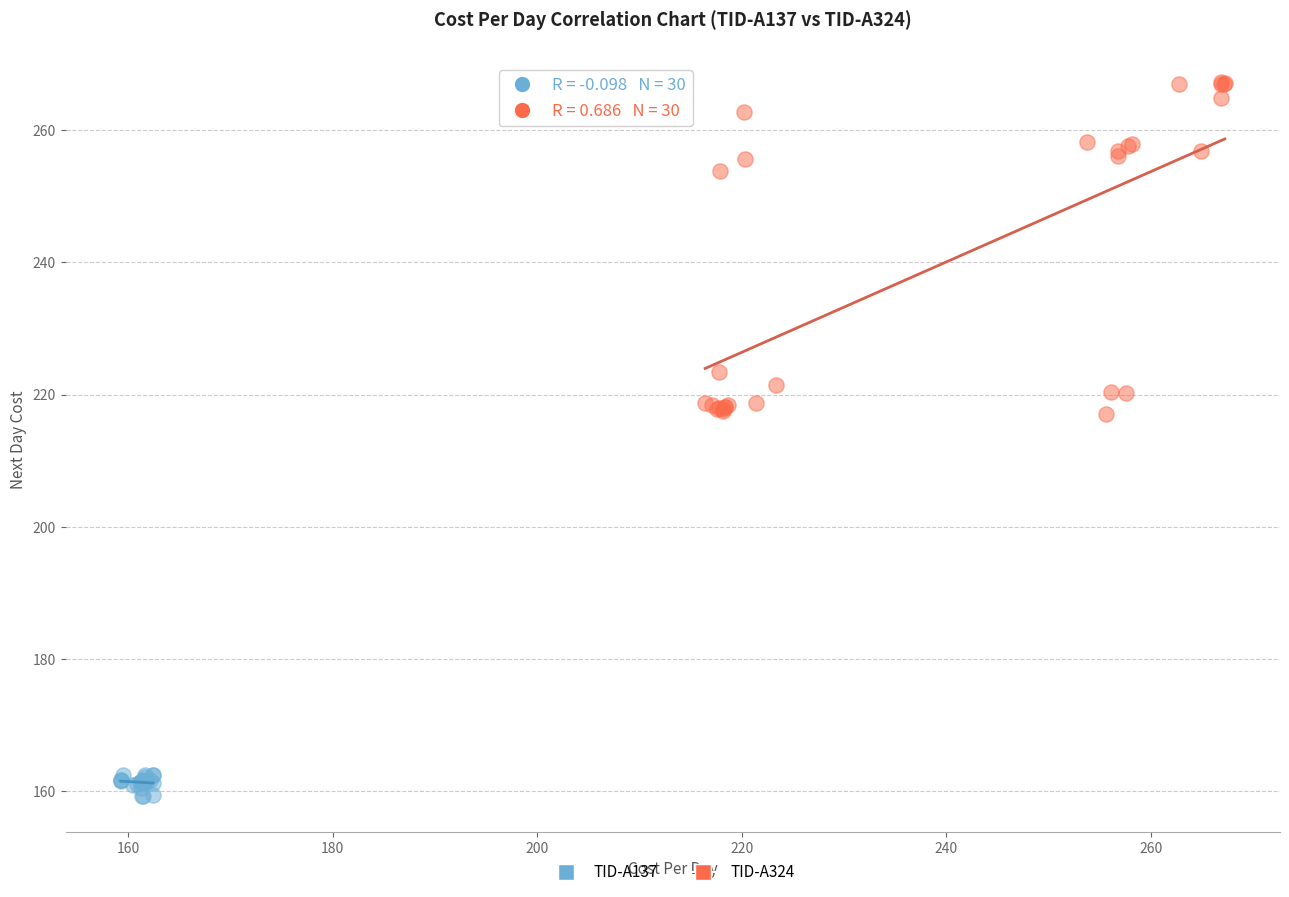

Which series has the widest spread of Y values?

TID-A324